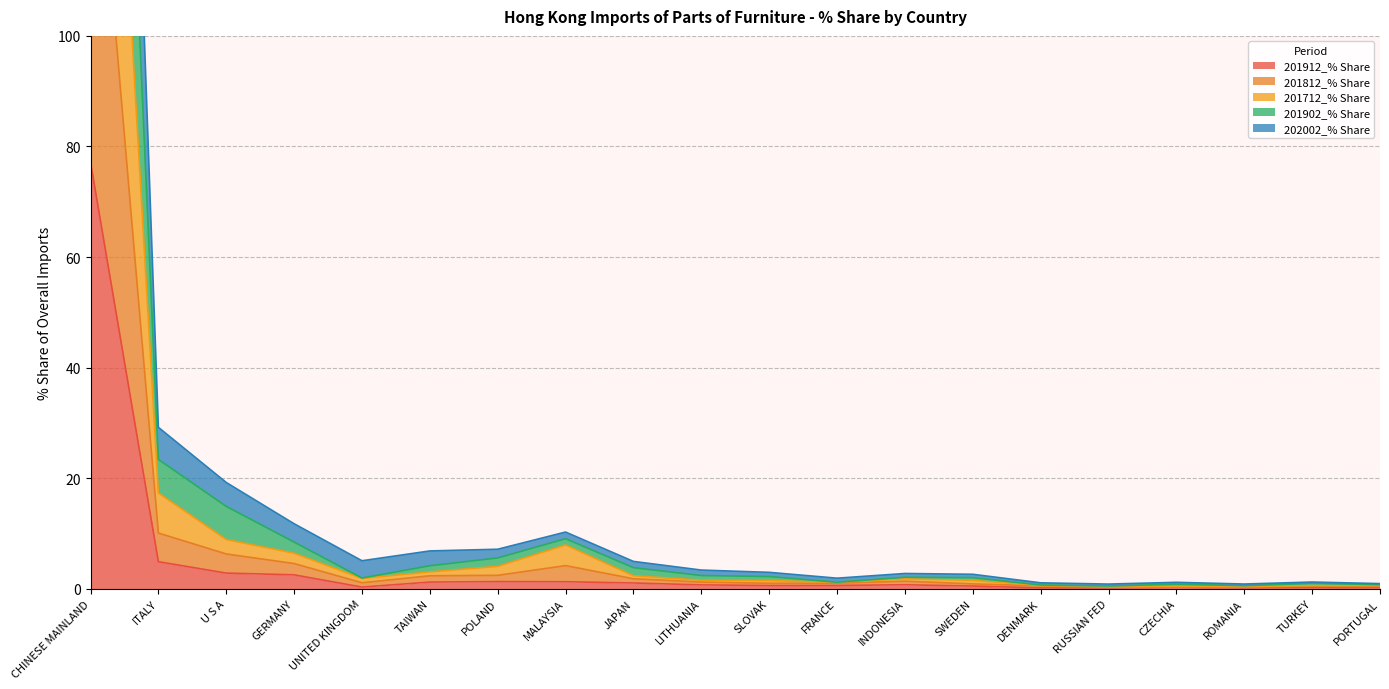

Where is 201912_% Share nearest to the value 38?

ITALY